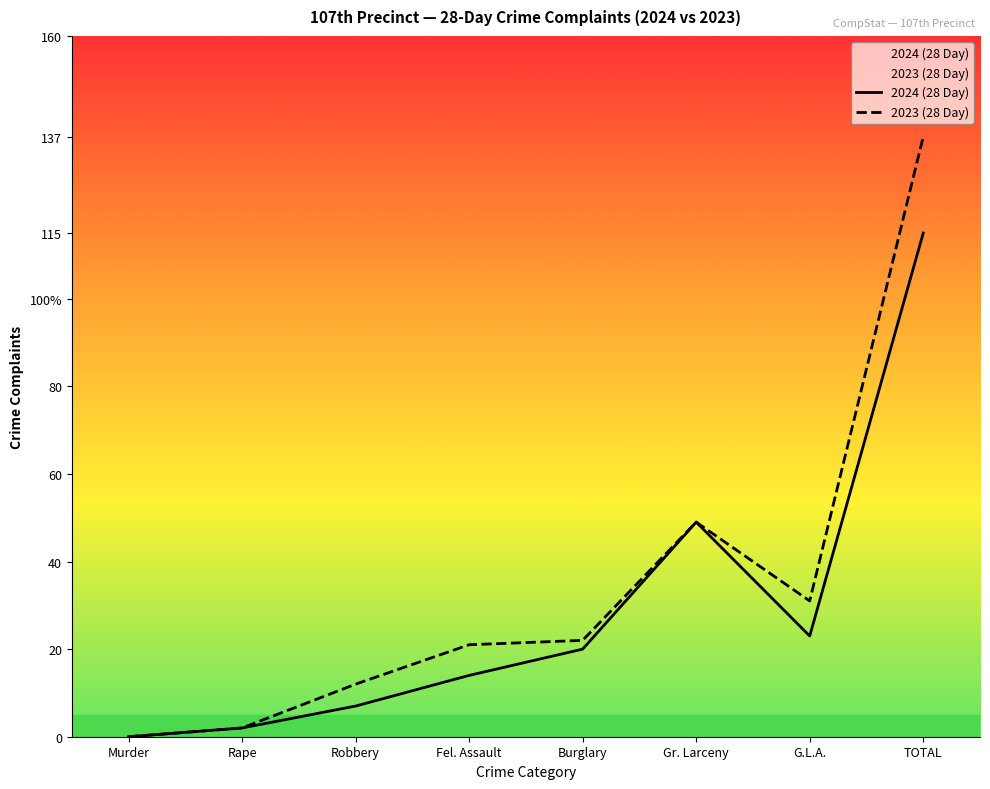

True or false: 2024 (28 Day) and 2023 (28 Day) intersect in this chart.

False